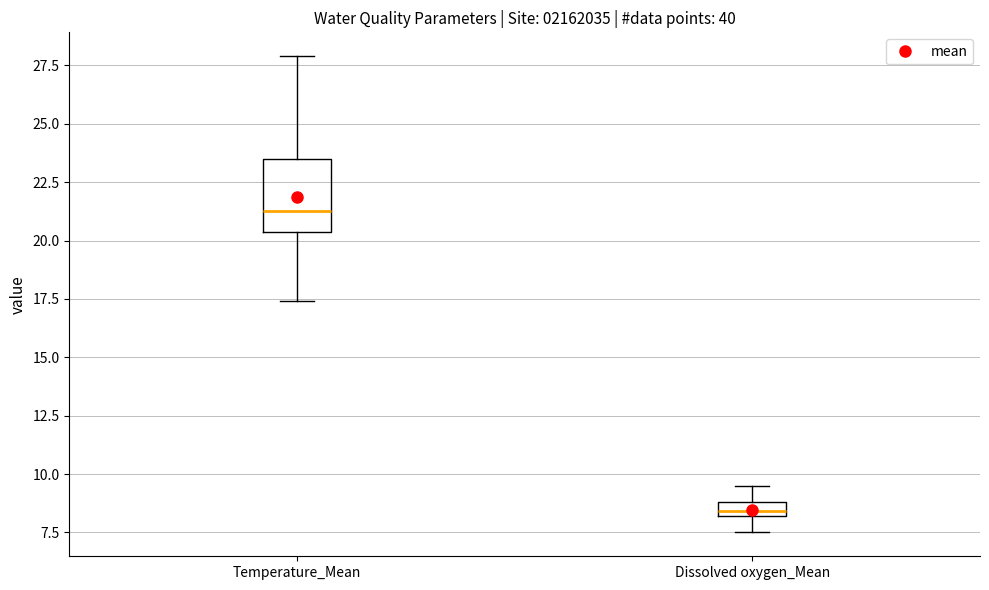

Which box is the tallest, from its lower edge to its upper edge?

Temperature_Mean